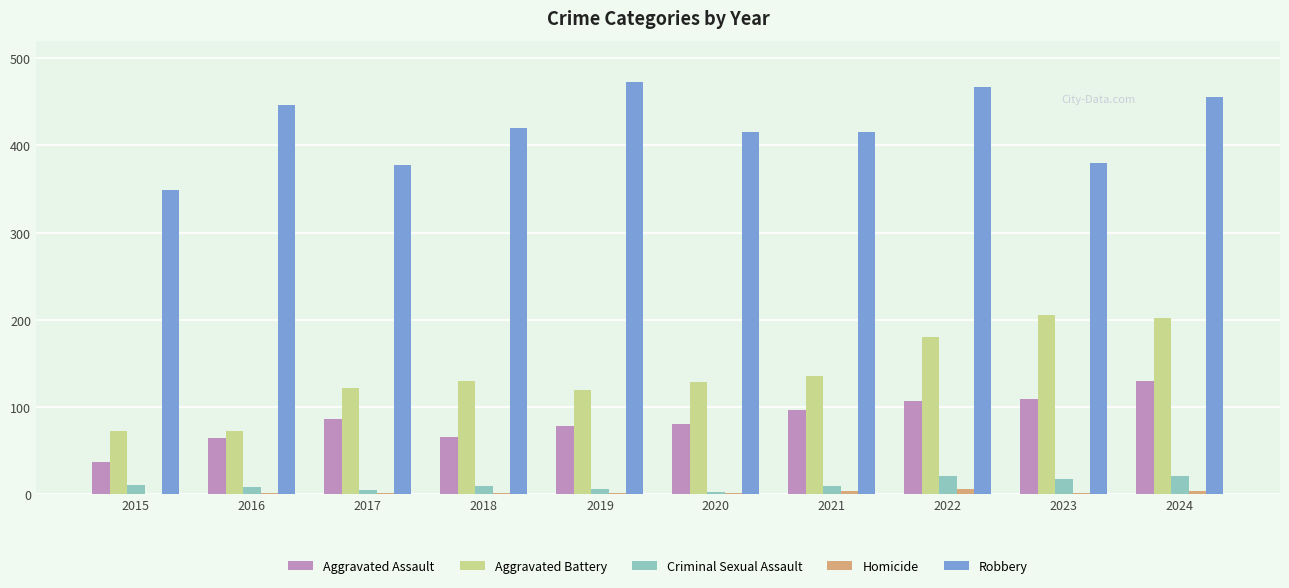

What is the greatest value displayed?

473